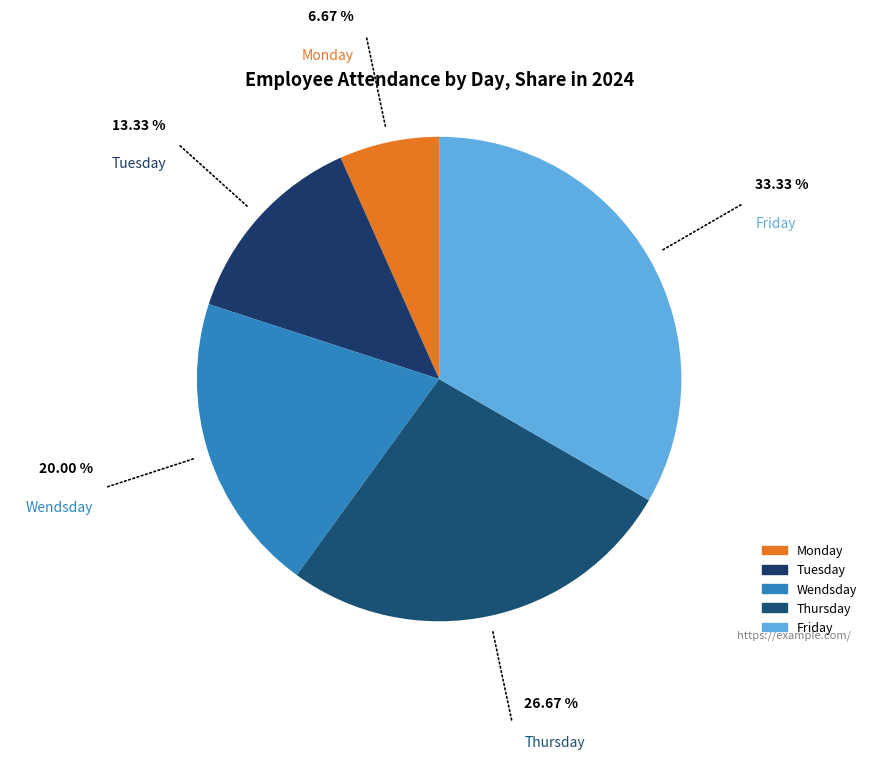

Do Monday and Tuesday together represent more than half of the pie?

No